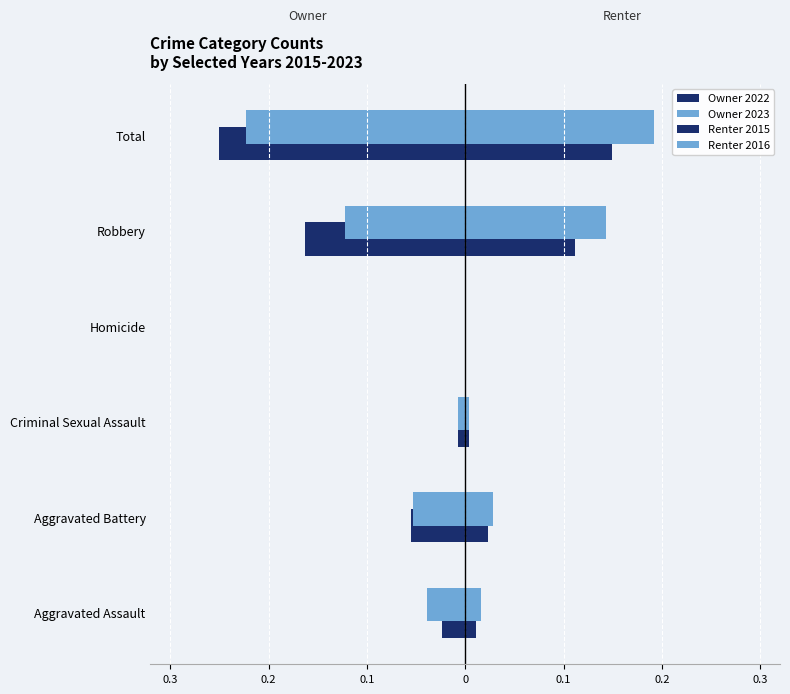

Reading left to right, extract all data points from this chart.

Owner 2022: -0.0	-0.1	-0.0	-0.0	-0.2	-0.2
Owner 2023: -0.0	-0.1	-0.0	-0.0	-0.1	-0.2
Renter 2015: 0.0	0.0	0.0	0.0	0.1	0.1
Renter 2016: 0.0	0.0	0.0	0.0	0.1	0.2